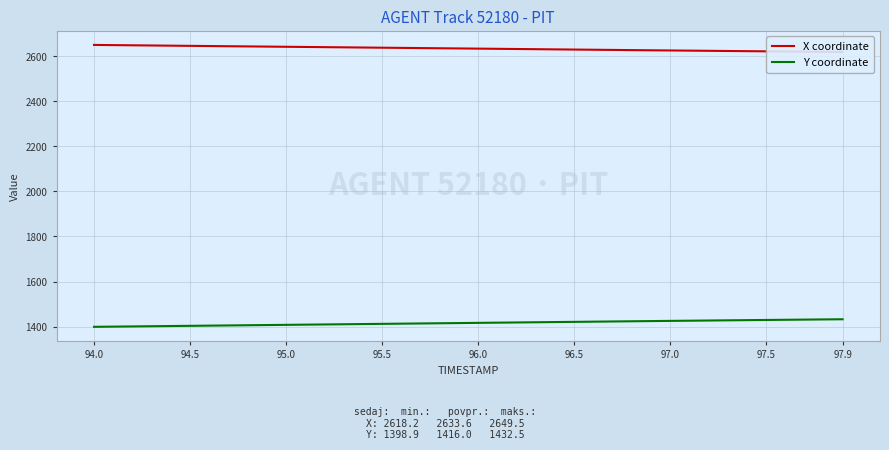

What is the smallest value displayed?

1398.9